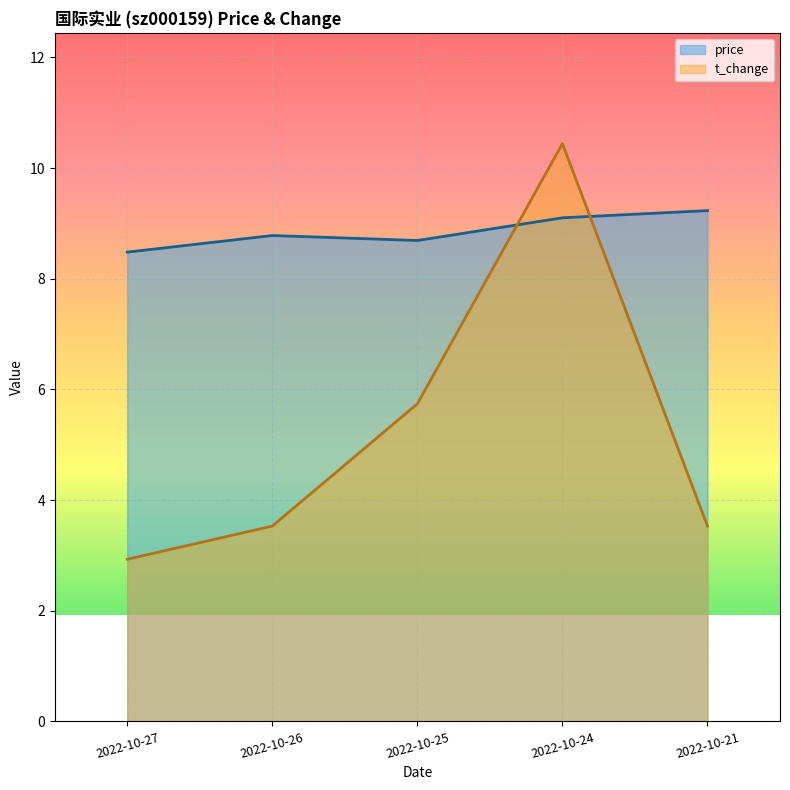

What is the difference between the price values at 2022-10-26 and 2022-10-24?

0.3